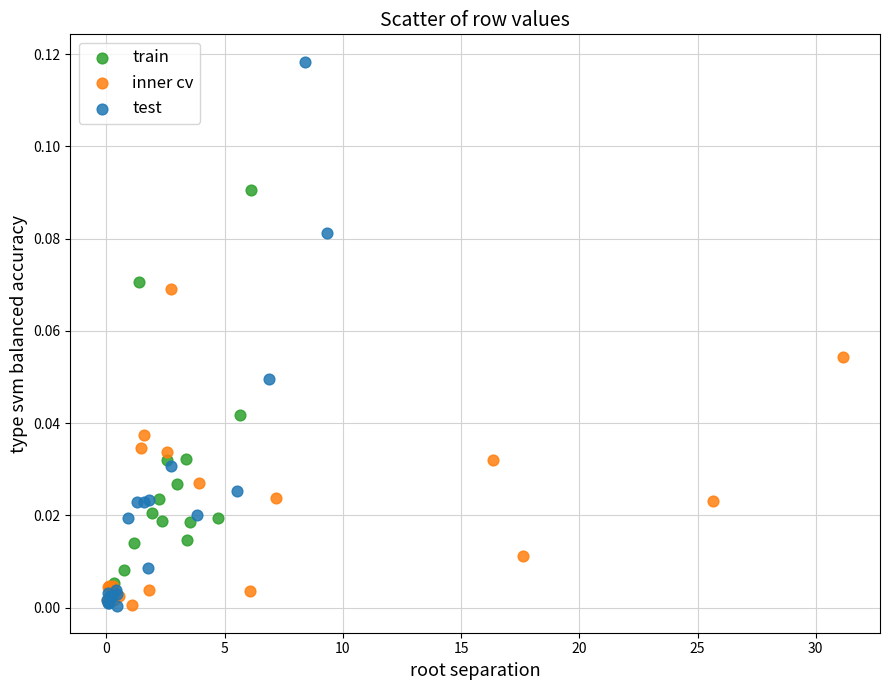

Which series contains the highest Y value?

test